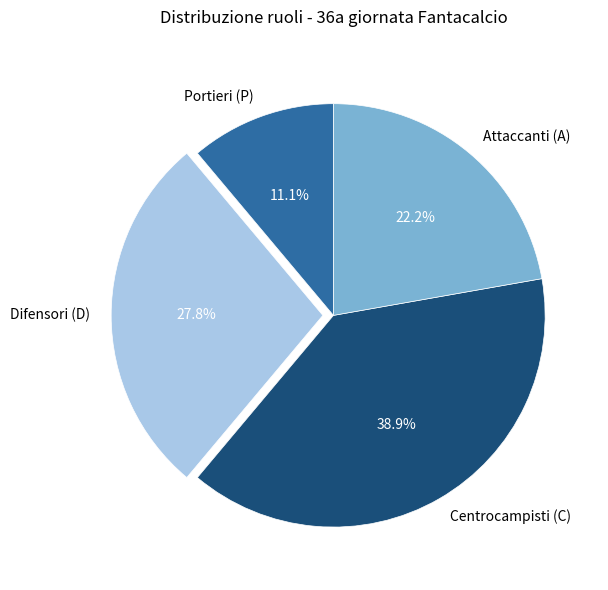

Which has a higher value, Centrocampisti (C) or Attaccanti (A)?

Centrocampisti (C)